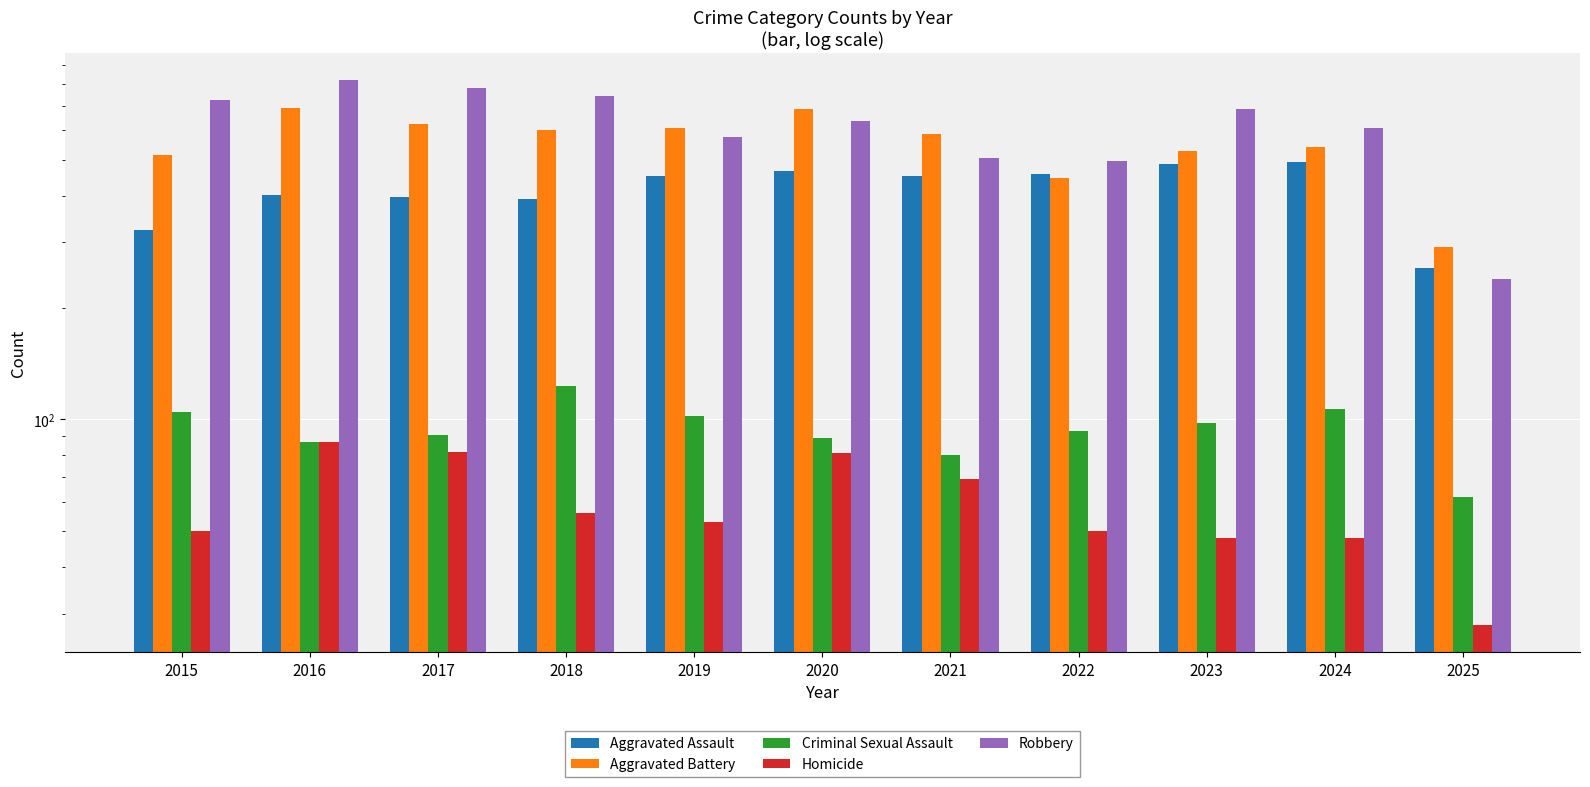

What is the total value across all series at 2022?

1542